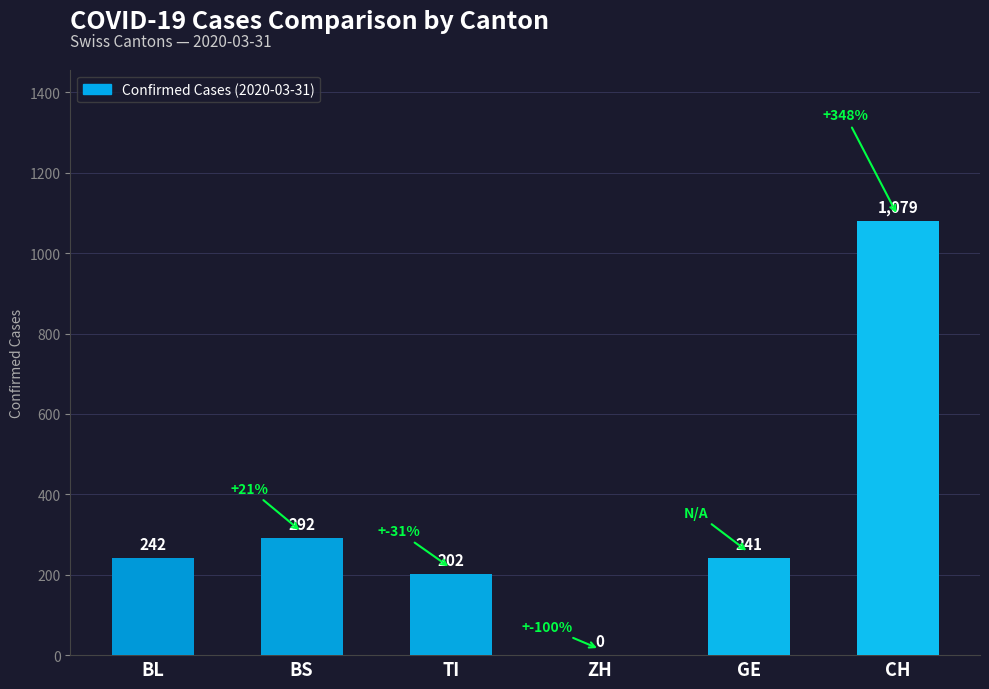

What is the maximum value shown in the chart?

1079